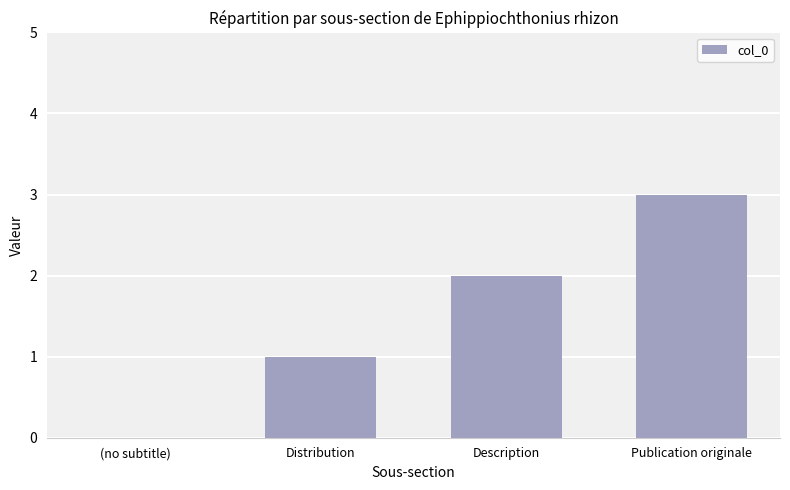

What is the difference between the values at Publication originale and Description?

1